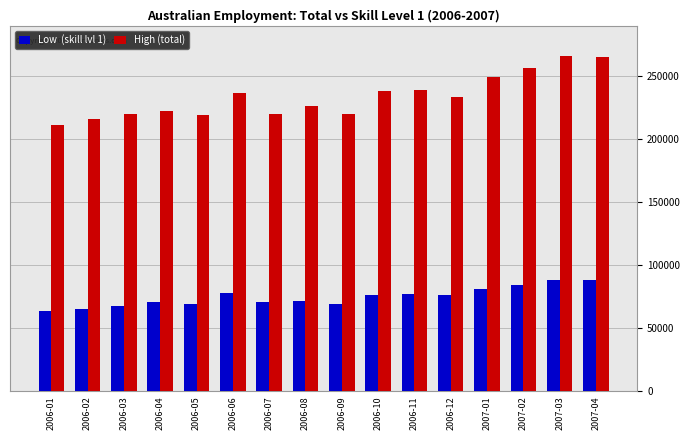

Count the number of data series in this chart.

2